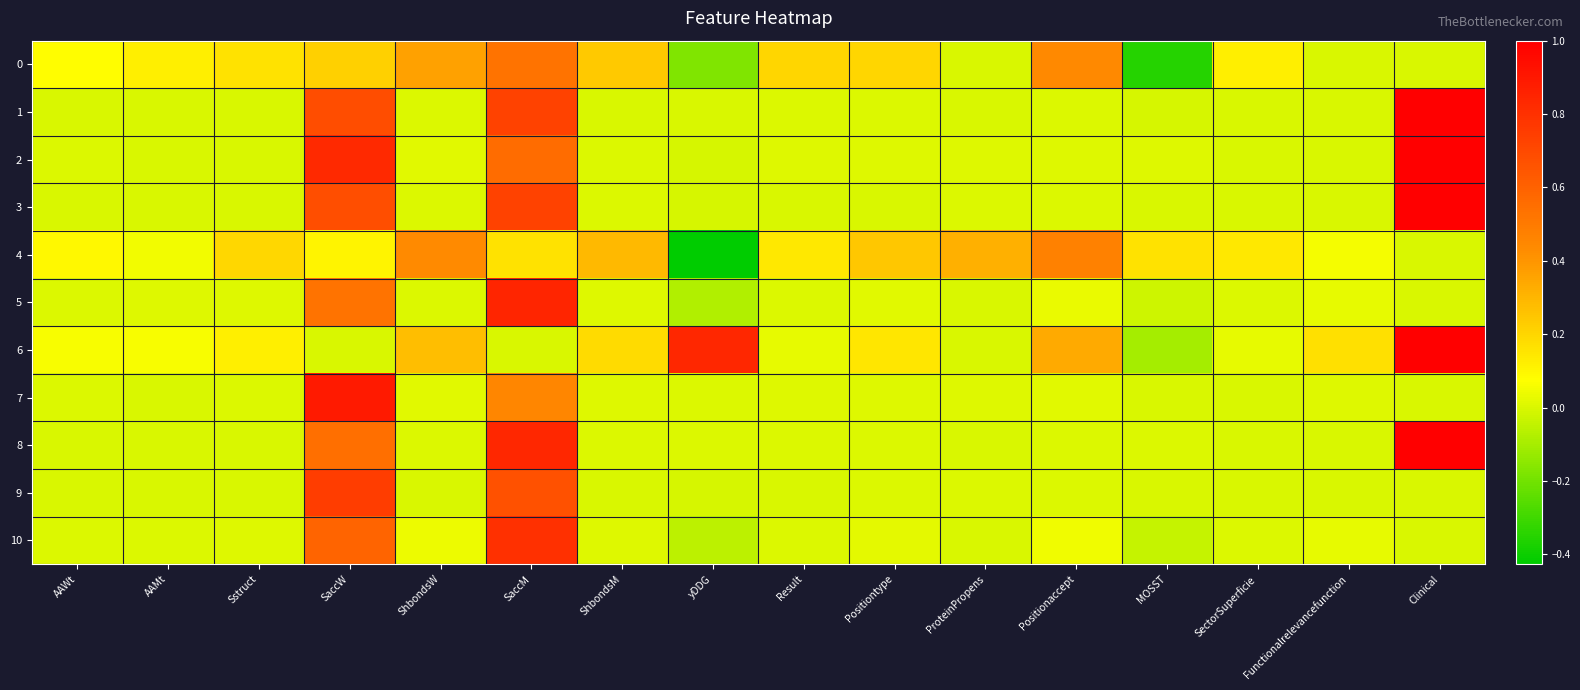

What is the spread (max minus min) of values at ShbondsW?

0.4